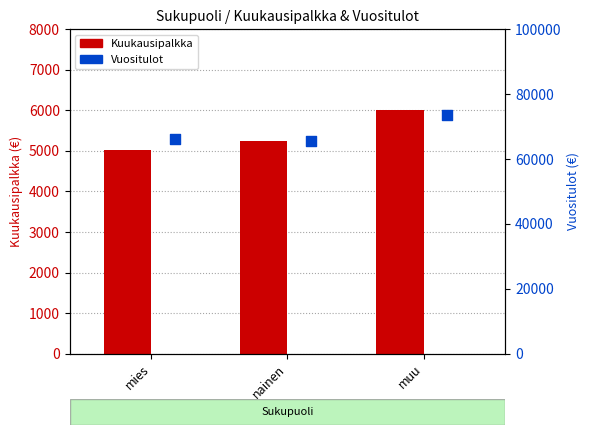

Is the value of Vuositulot at muu greater than the value of Kuukausipalkka at nainen?

Yes